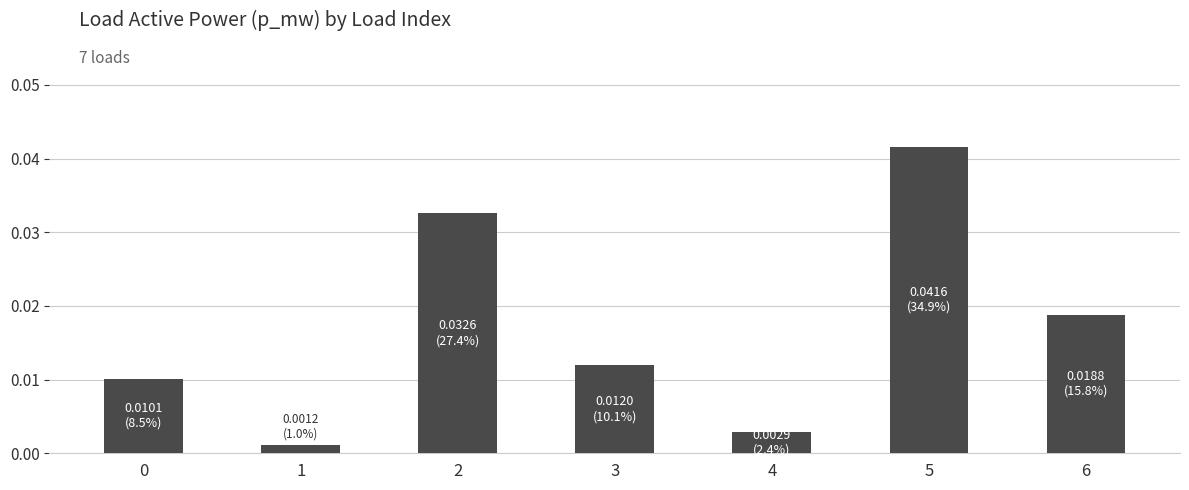

Between 5 and 6, which is larger?

5